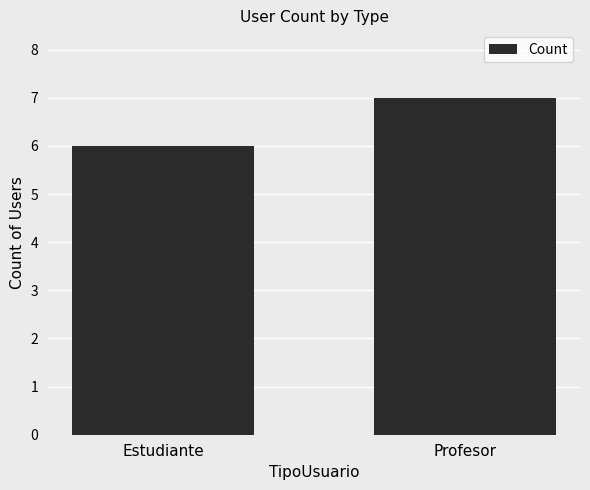

Reading right to left, what are all the values shown in this chart?

Profesor=7	Estudiante=6